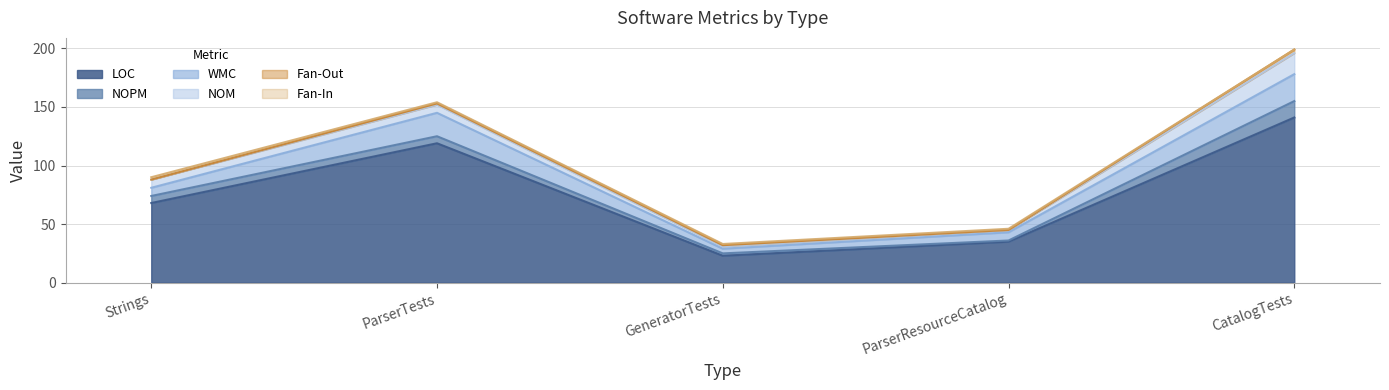

What is the sum of all LOC values?

386